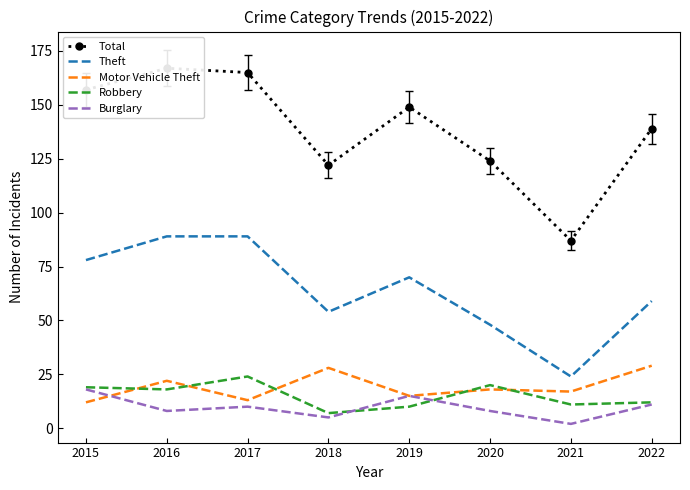

True or false: Burglary and Theft cross at least once.

False